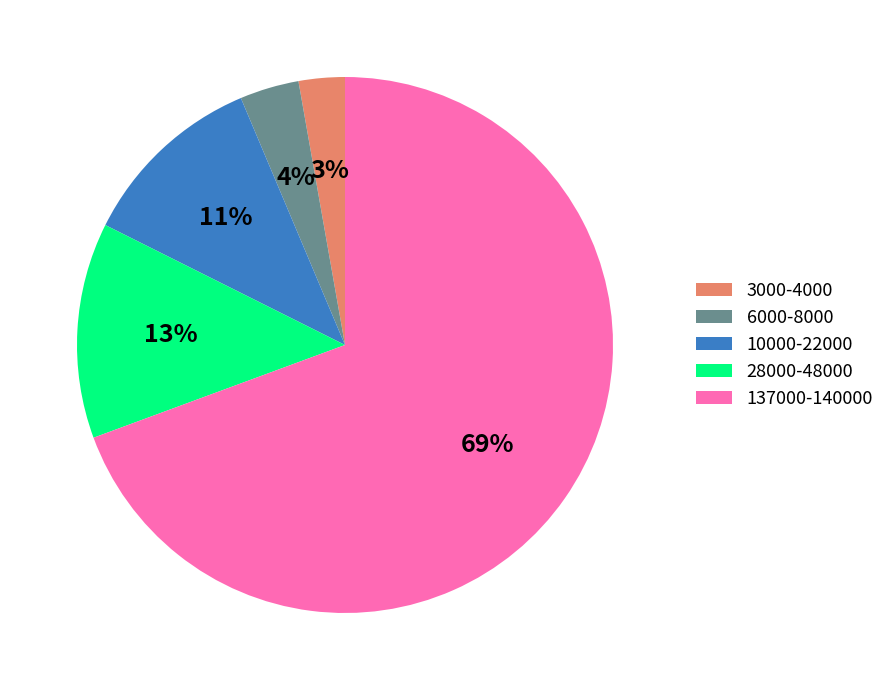

Rank the categories by value from lowest to highest.

3000-4000, 6000-8000, 10000-22000, 28000-48000, 137000-140000